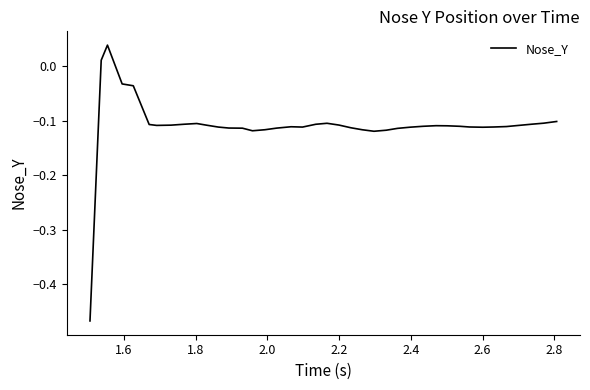

Does the chart display data point markers on the line(s)?

No